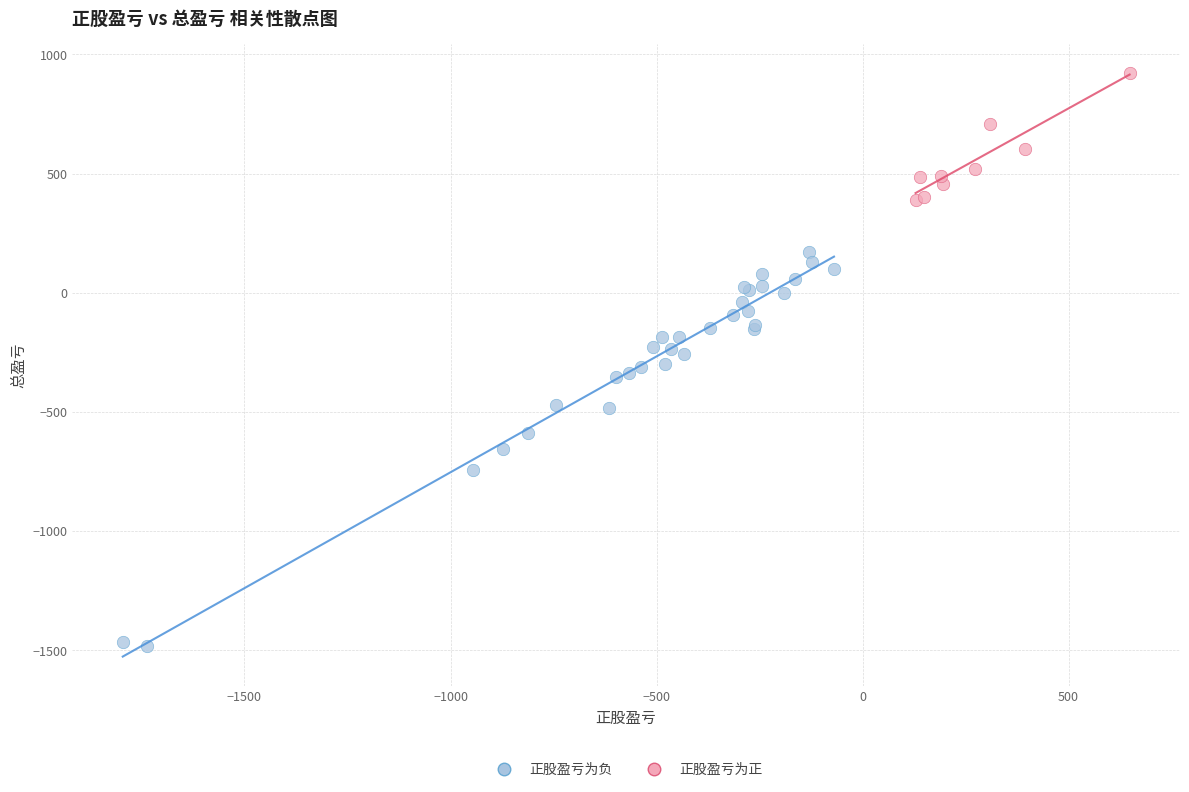

Which series has the largest Y range (max minus min)?

正股盈亏为负